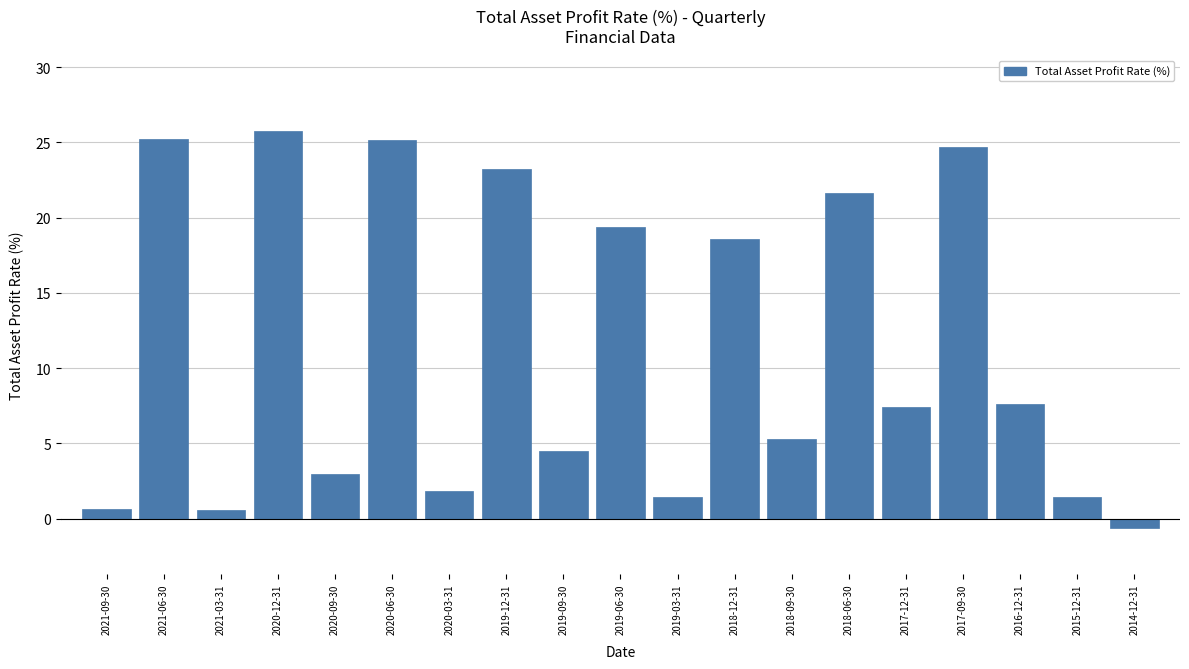

What is the difference between the values at 2015-12-31 and 2019-06-30?

17.9